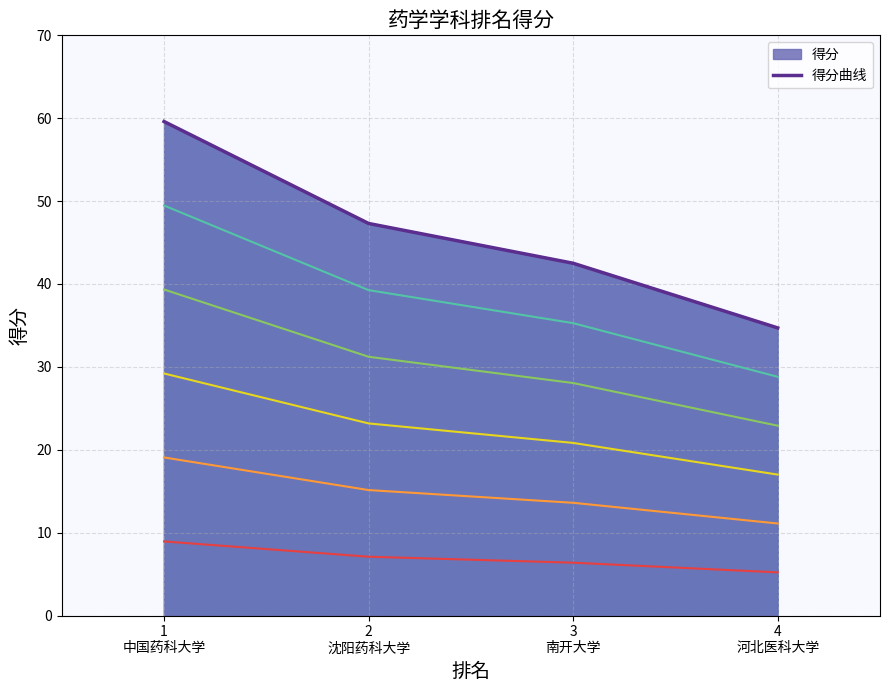

Approximately how many times larger is the value at 4
河北医科大学 compared to 3
南开大学?

0.8